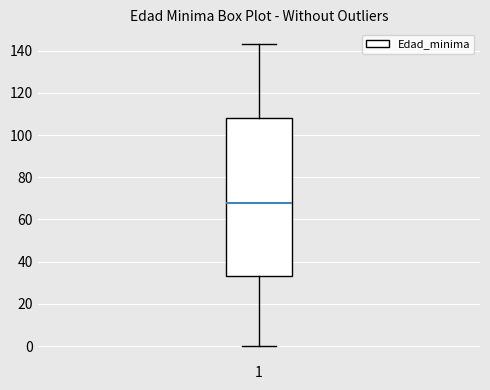

Transcribe this box plot: give where the median line is, the range the box spans, and where the two whiskers end, as read against the y-axis. The values are not printed on the chart, so give them approximately, as read against the axis.

median 68, box 34 to 108, whiskers 0 to 144